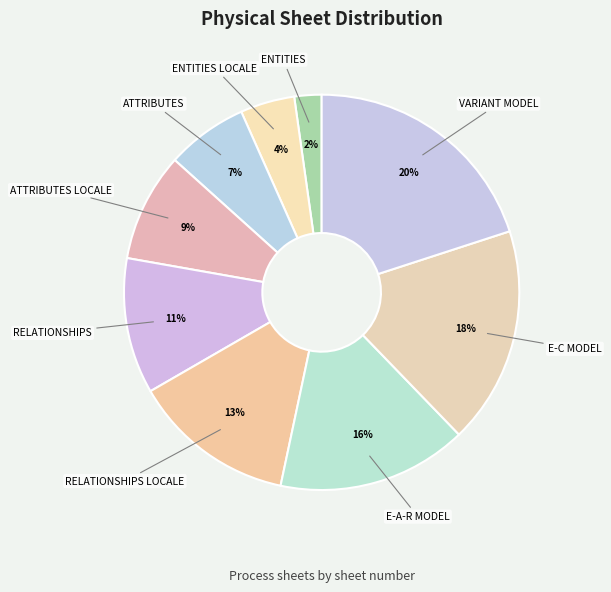

To the nearest percent, what percentage of the pie is ENTITIES LOCALE?

4%